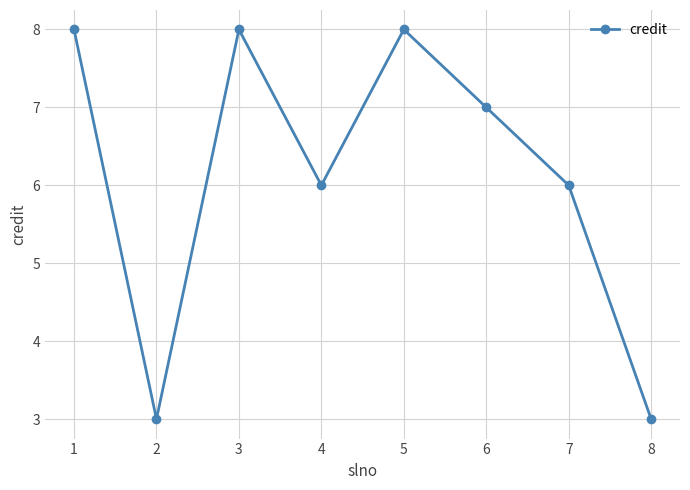

True or false: the data shows 8 at 5.

True